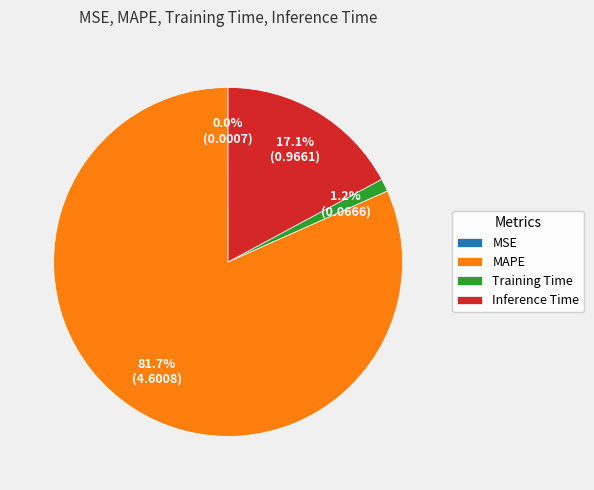

Which slice is the largest?

MAPE